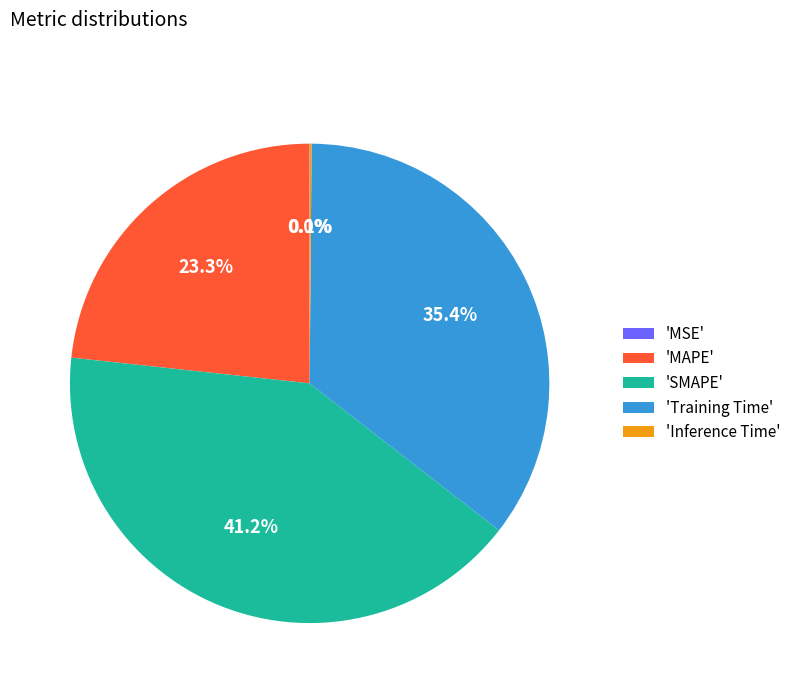

Does any single category account for the majority?

No